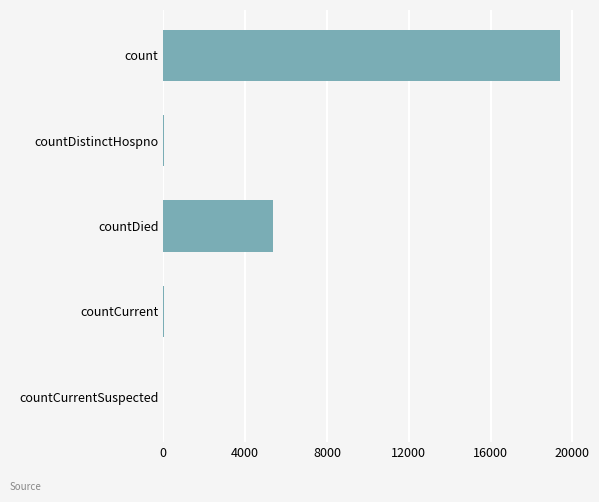

What is the sum of all values?

24835